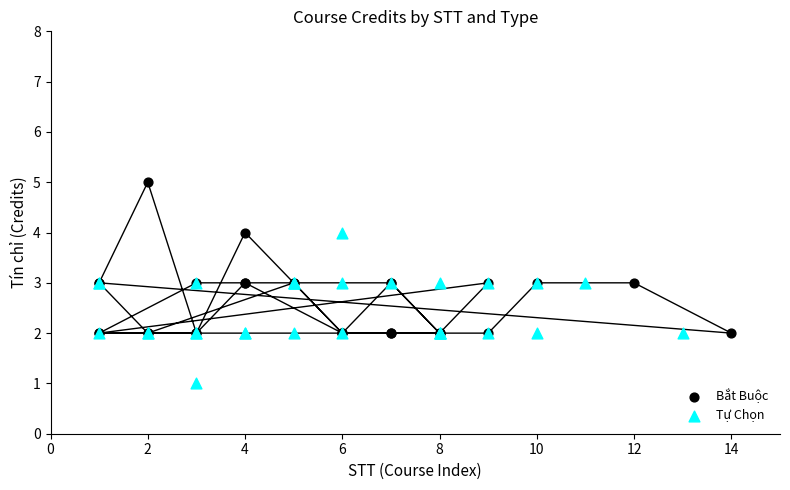

Which series has the largest Y range (max minus min)?

Bắt Buộc